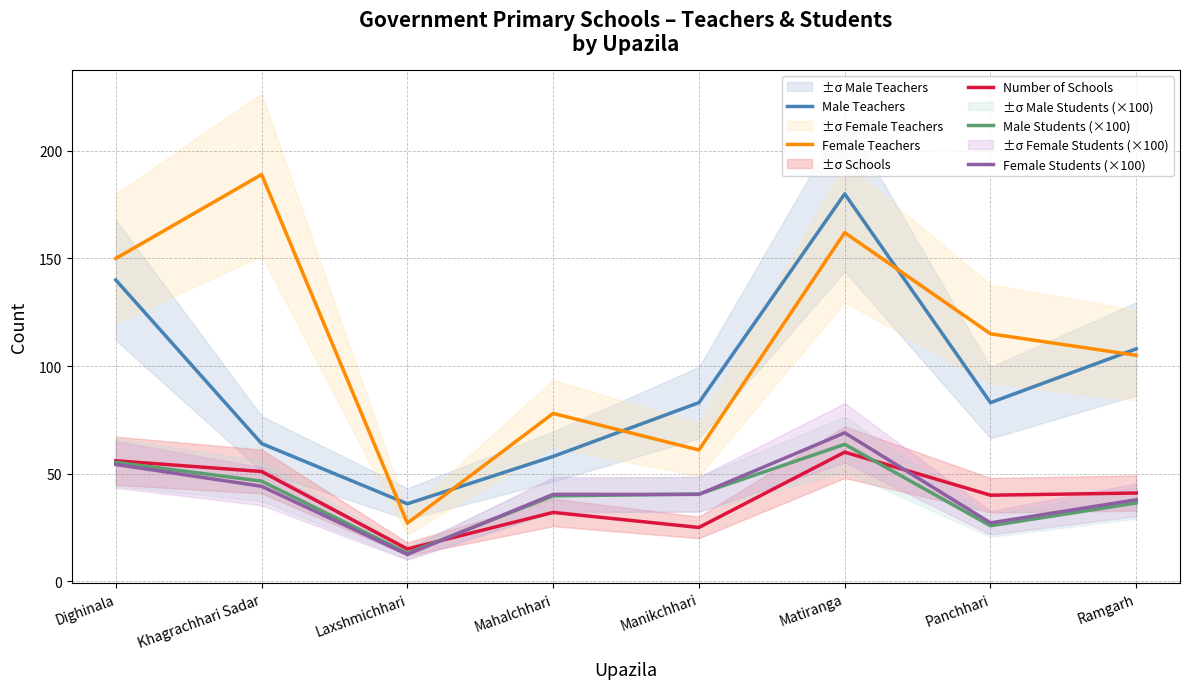

Is it true that Female Teachers equals 177.9 at Ramgarh?

False